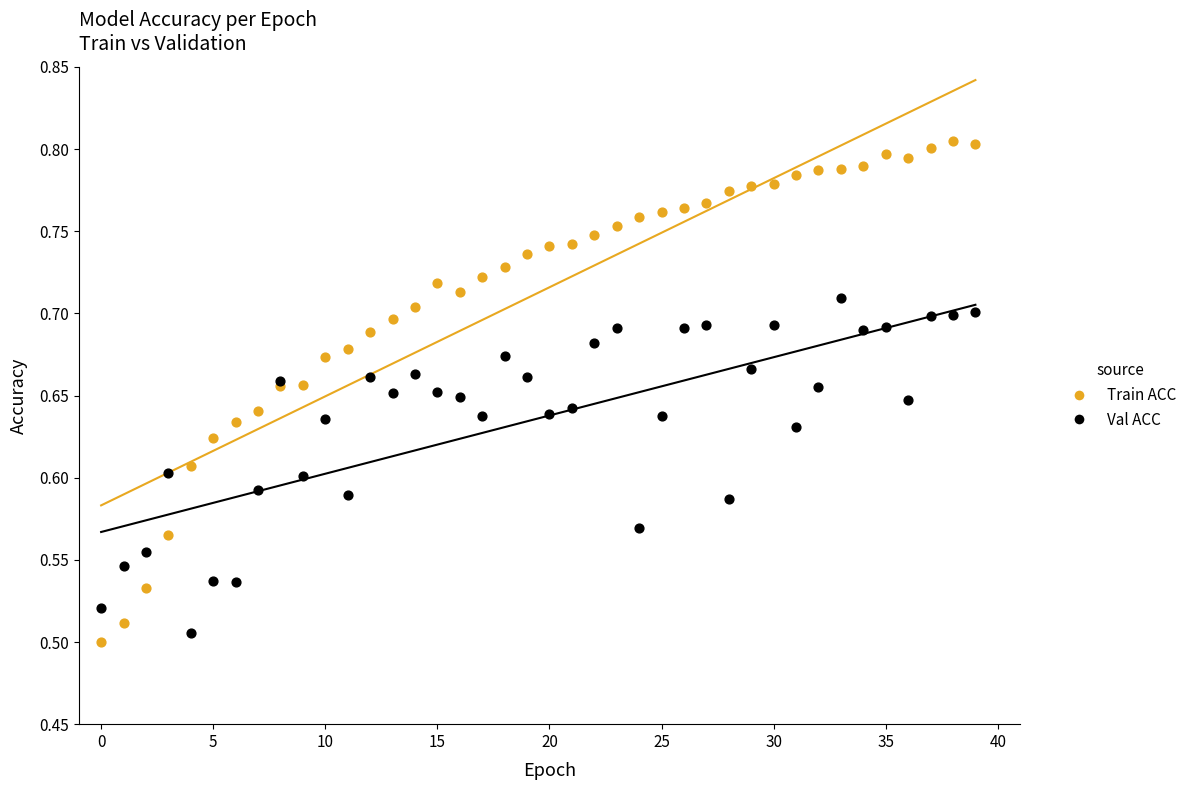

What are all the series names shown in the legend?

Train ACC, Val ACC